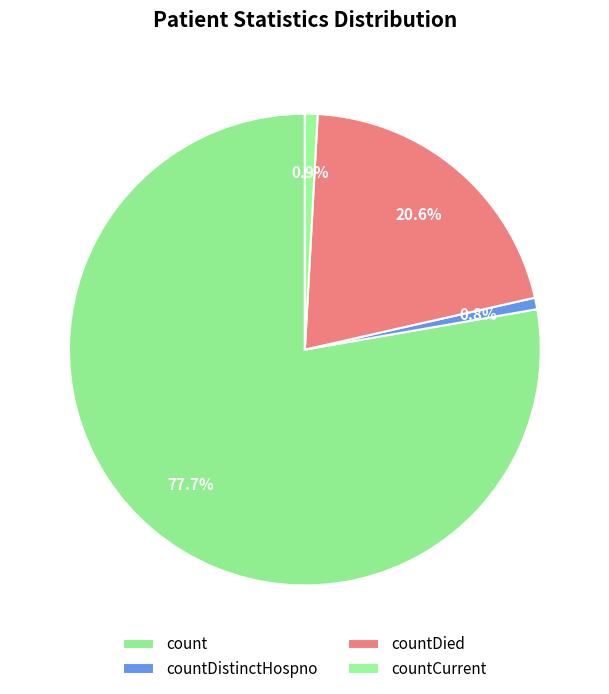

Which slice represents more than half of the pie?

count